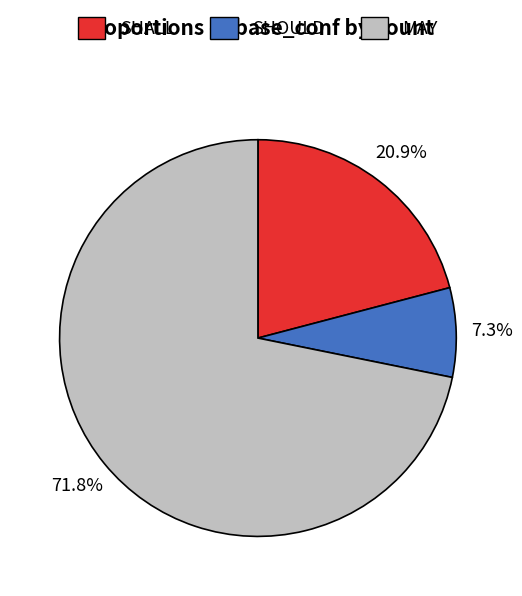

Count the number of slices in the pie.

3